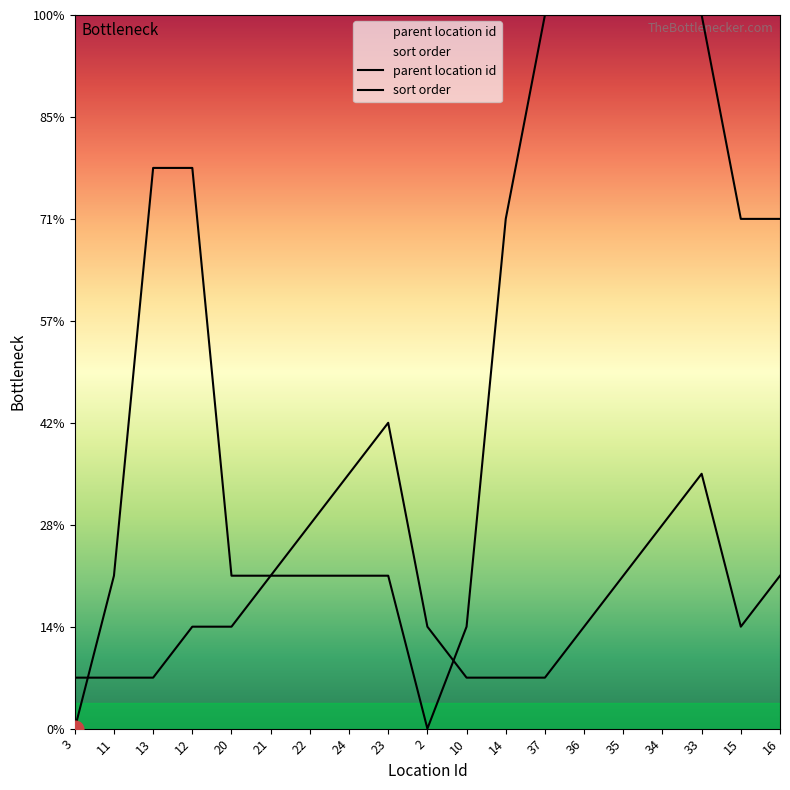

At which category does sort order reach its first local peak?

23